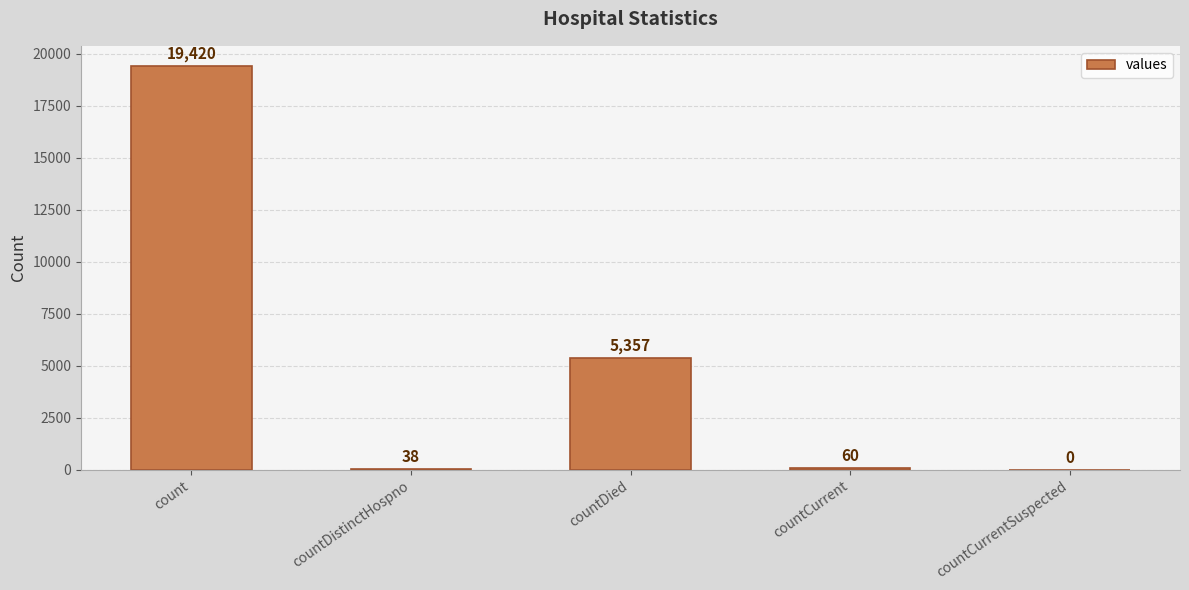

What is the change in value from countCurrent to countCurrentSuspected?

-60